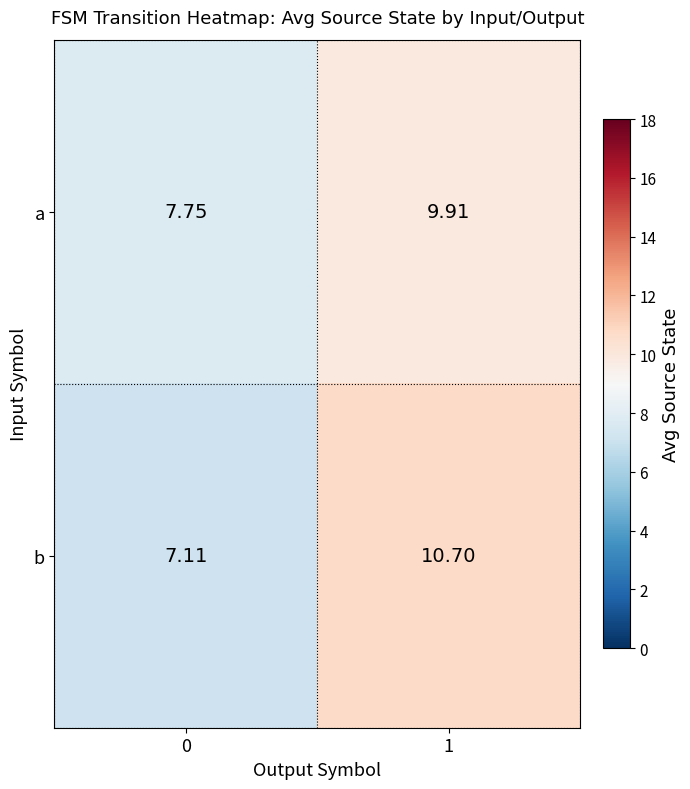

Which series changed the most between 0 and 1?

b